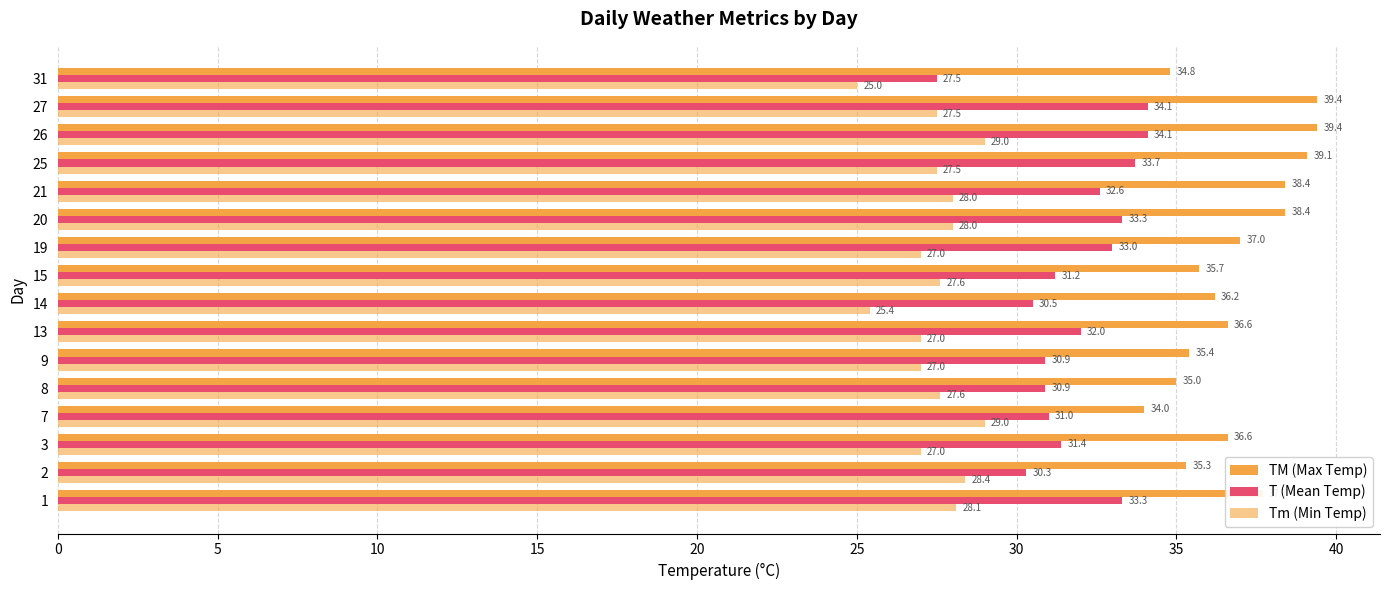

How many values in the Tm (Min Temp) series are below 27?

2